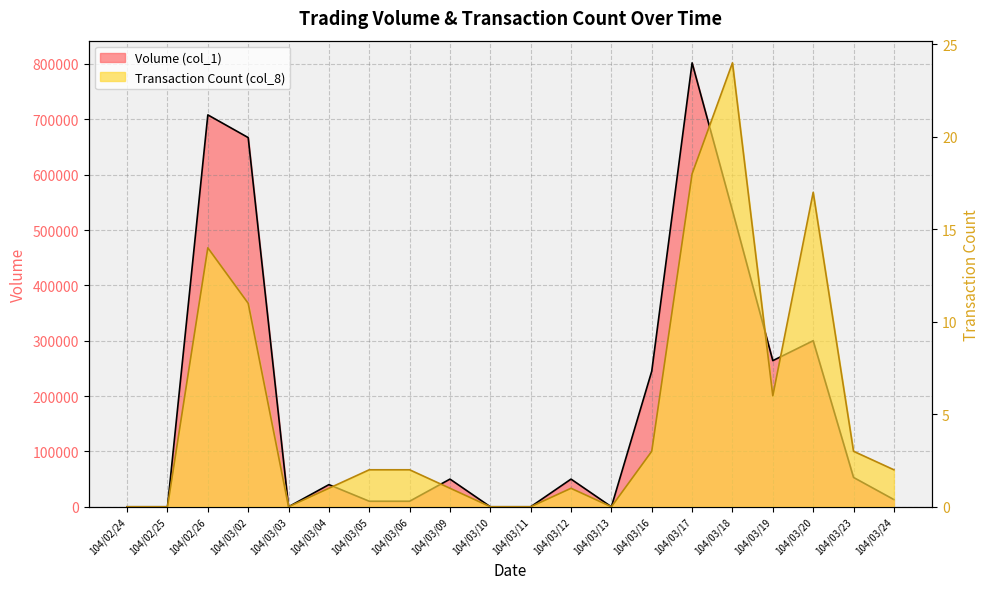

How many data points in Volume (col_1) are above 50000?

8